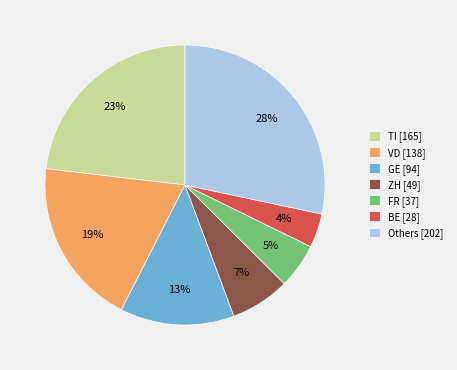

Combined, do GE [94] and ZH [49] account for over 50%?

No